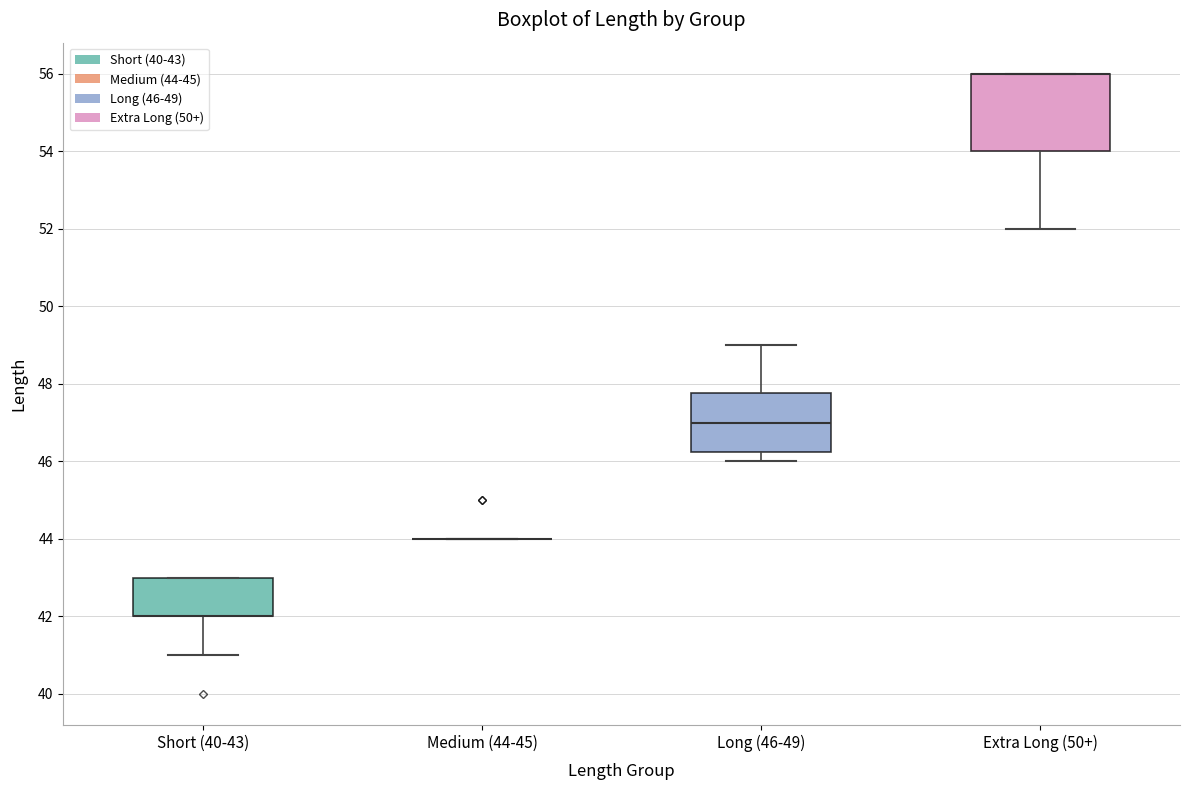

Comparing the boxes themselves (not the whiskers), which one is the tallest?

Extra Long (50+)